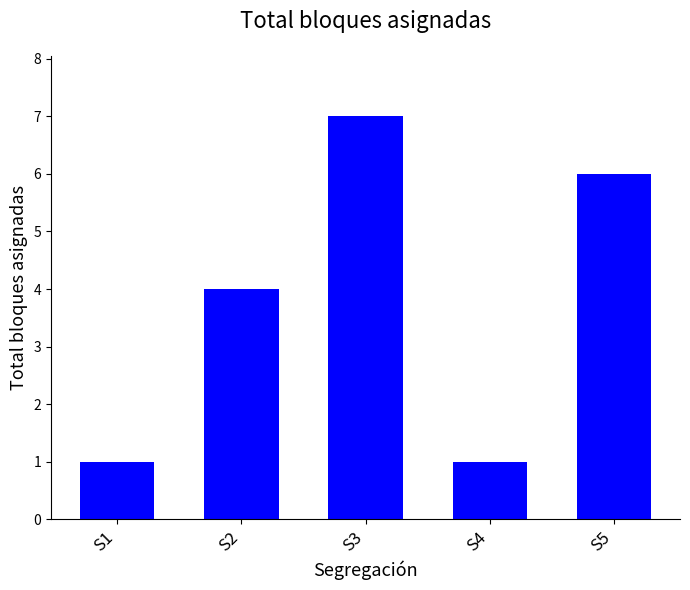

What is the smallest value displayed?

1